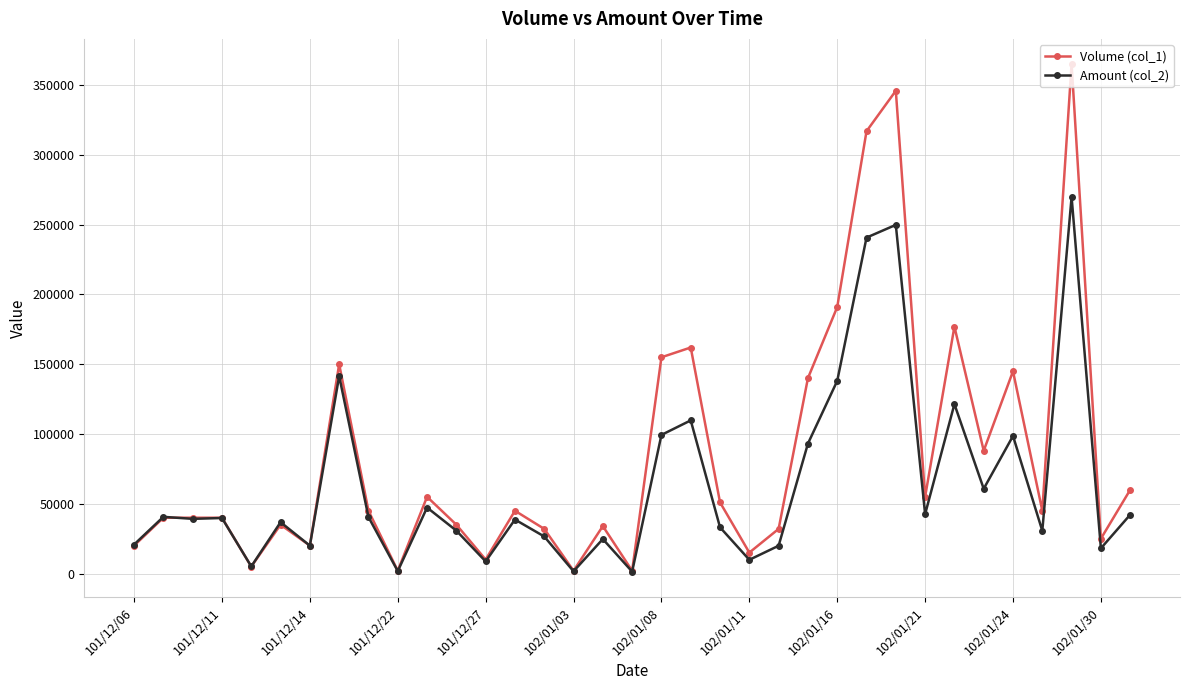

Which series has the largest total across all categories?

Volume (col_1)